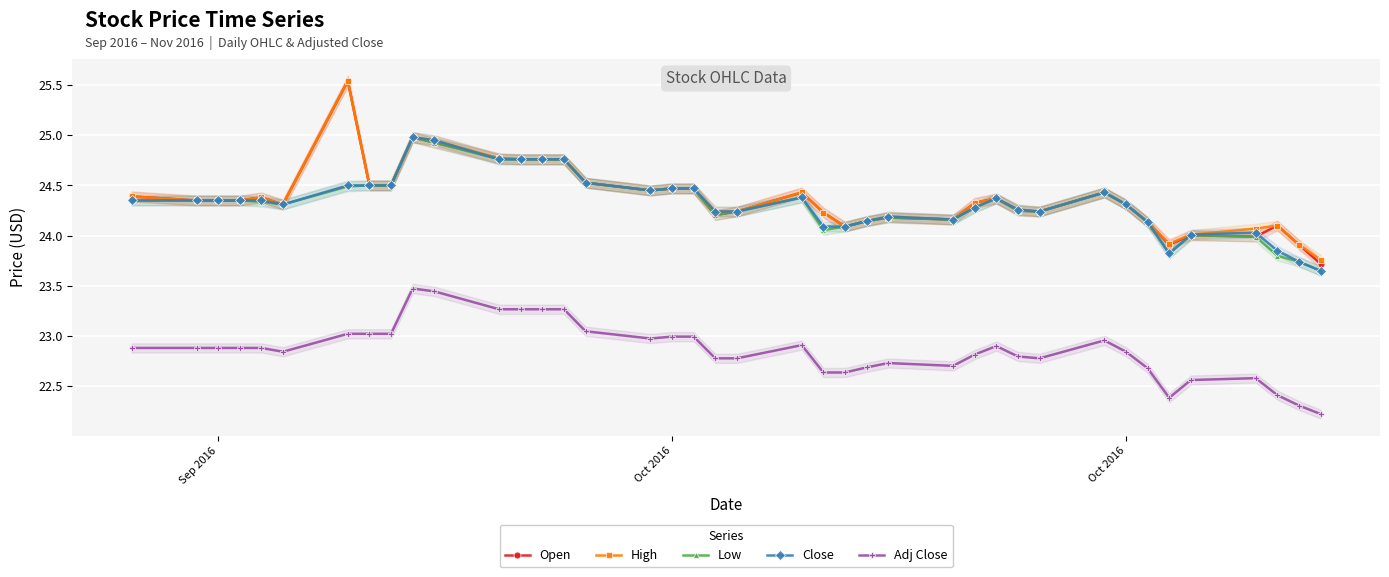

True or false: High and Close intersect in this chart.

False